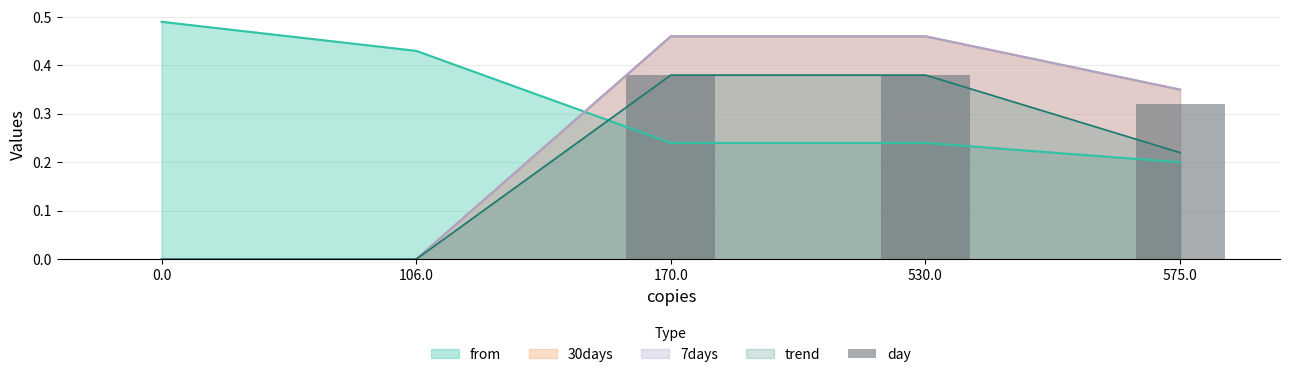

Which category has the highest value across all series?

170.0